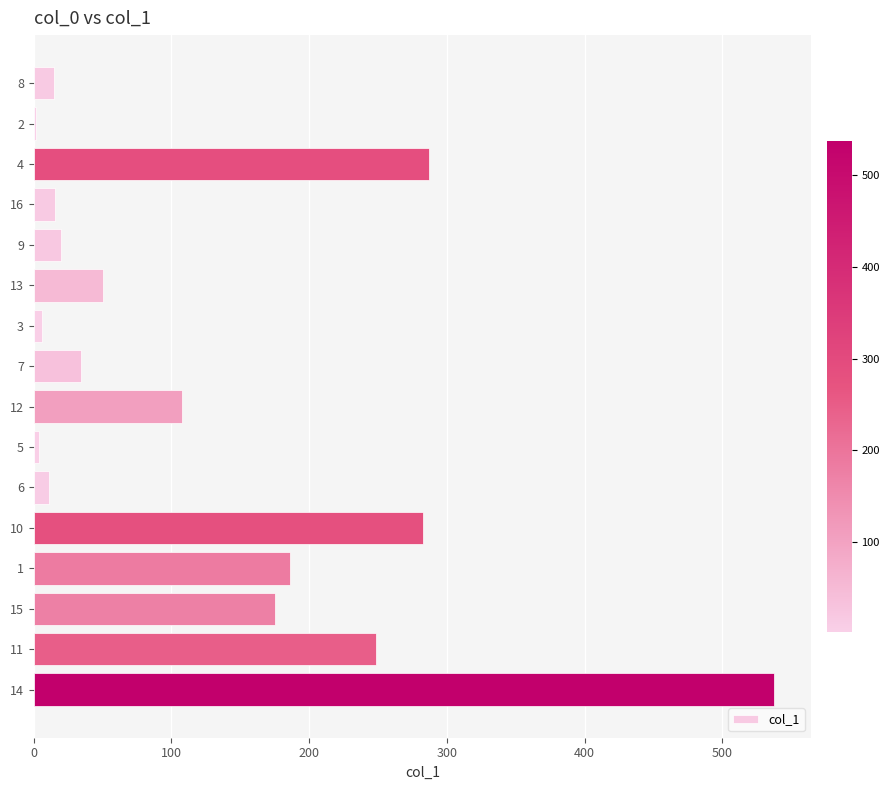

What is the value of the 1st bar from the top?

14.7